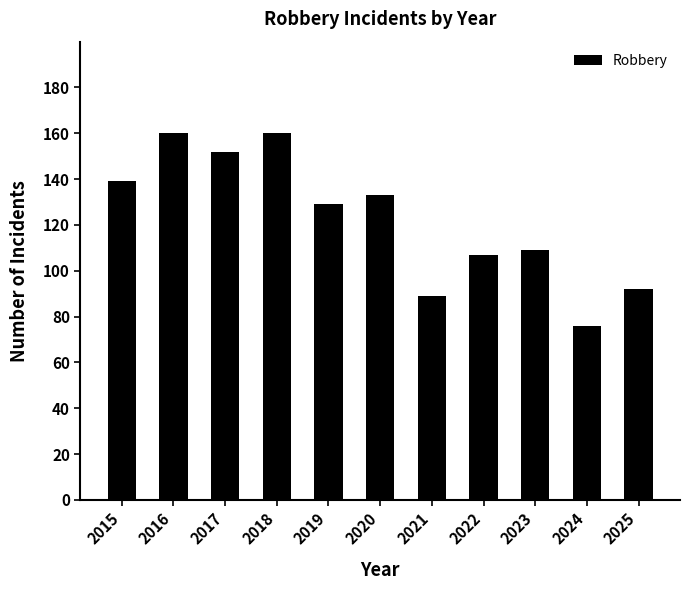

What is the difference between the maximum and minimum values?

84